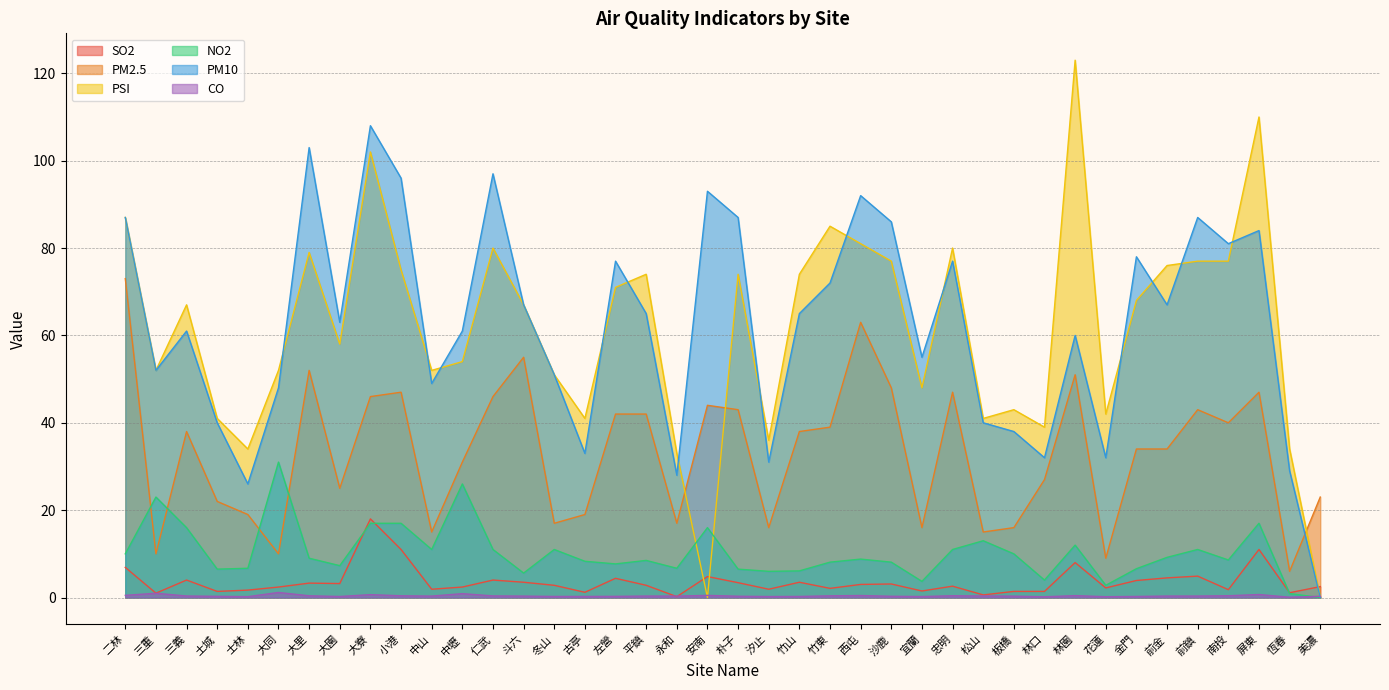

What is the average value of the CO series?

0.4